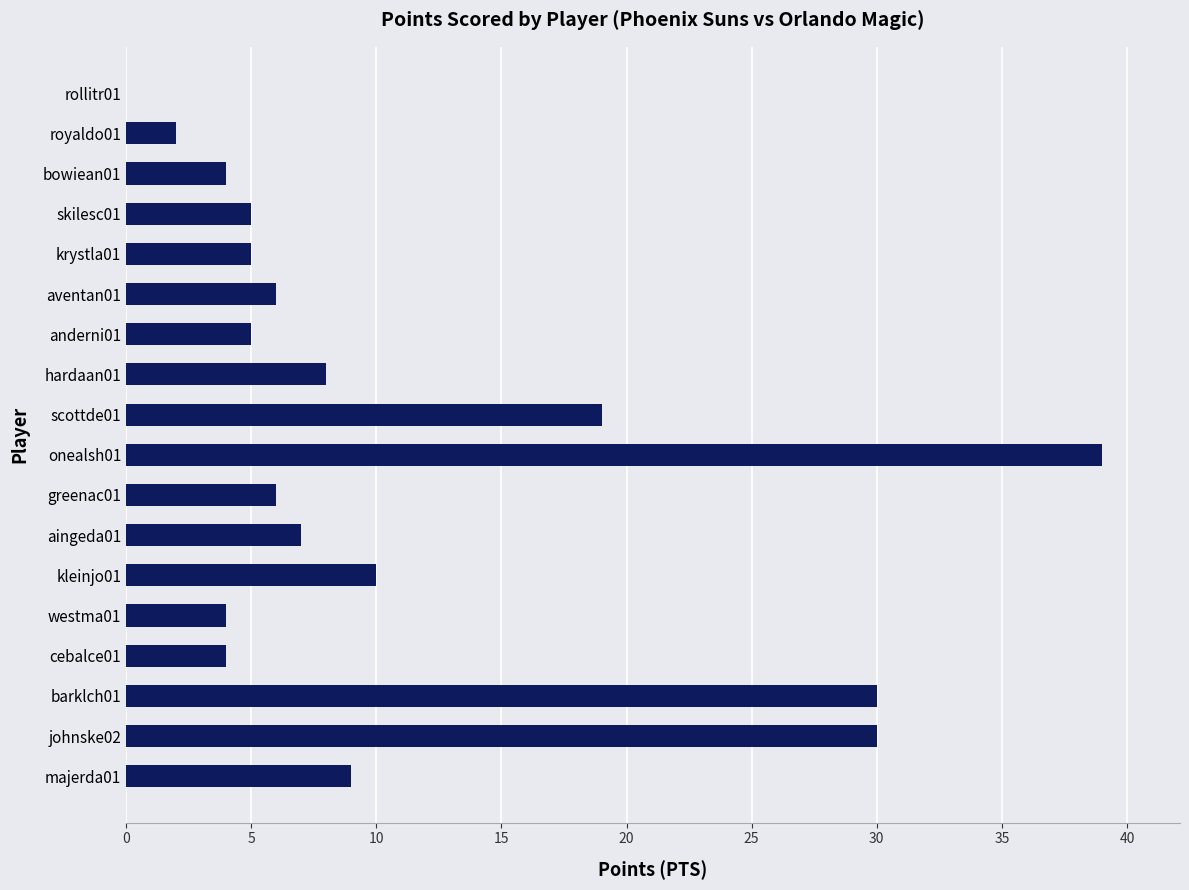

What is the change in value from anderni01 to rollitr01?

-5